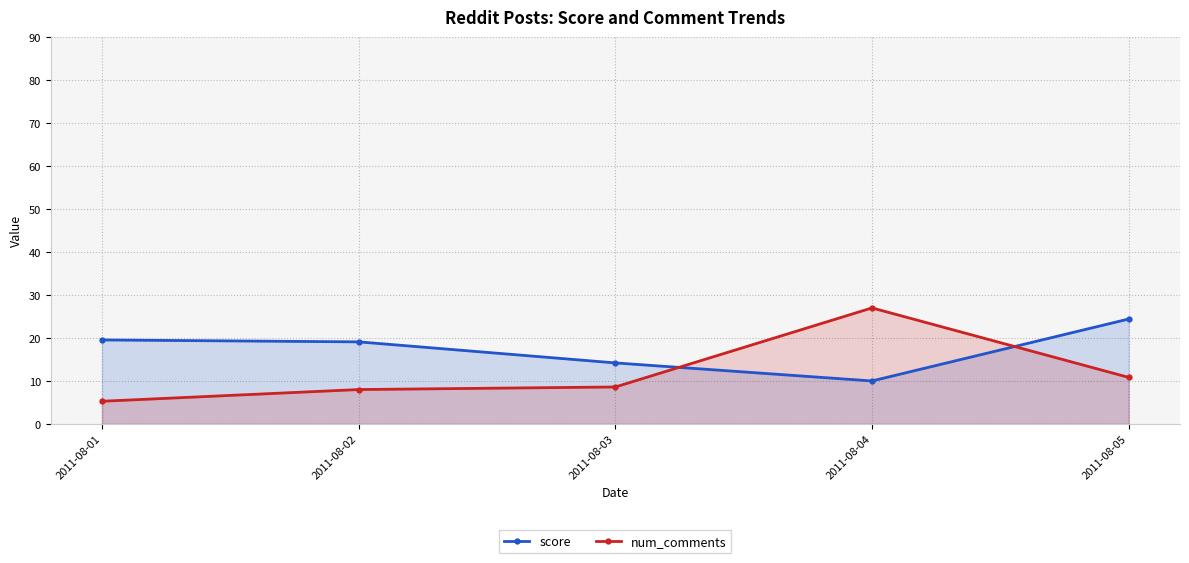

Is it true that score equals 14.2 at 2011-08-03?

True